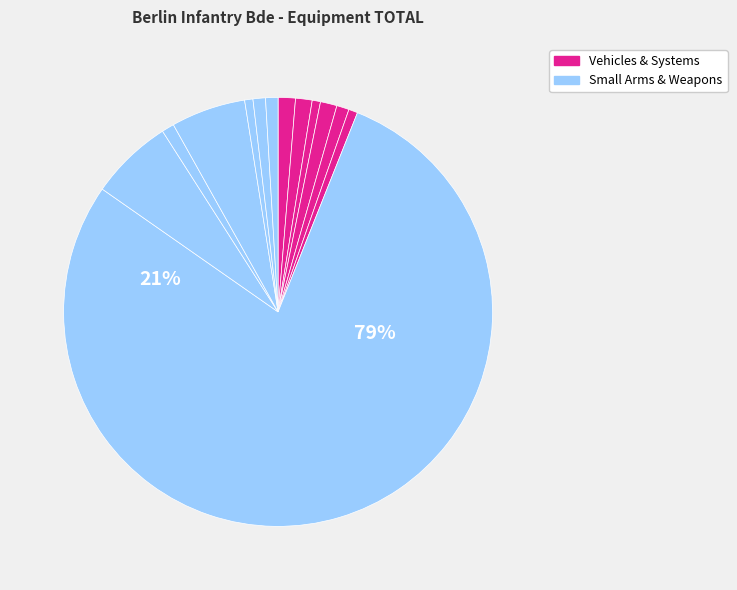

Which slice is the largest?

FN FAL